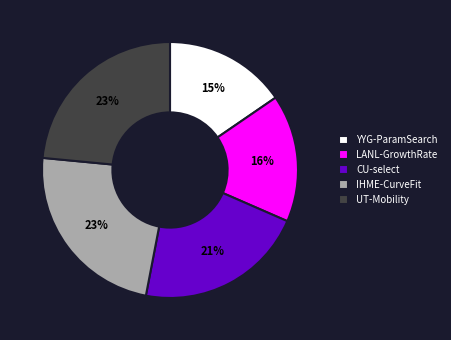

Which has a higher value, IHME-CurveFit or CU-select?

IHME-CurveFit